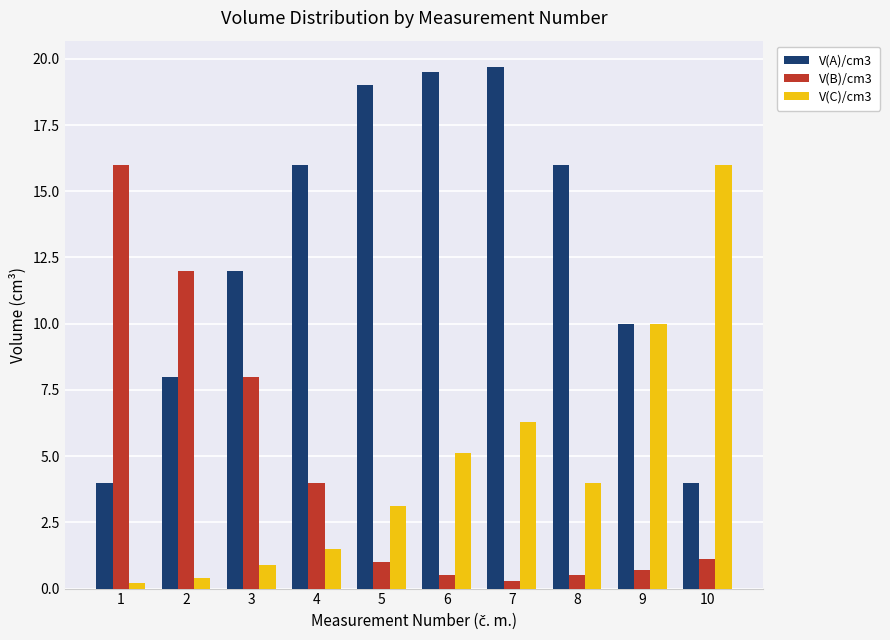

Is it true that V(B)/cm3 equals 12.0 at 3?

False